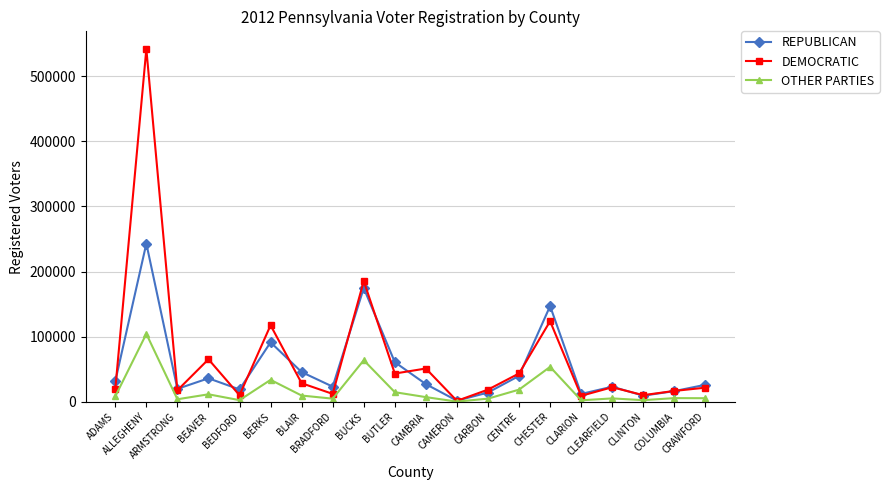

What is the label of the 17th point from the left?

CLEARFIELD